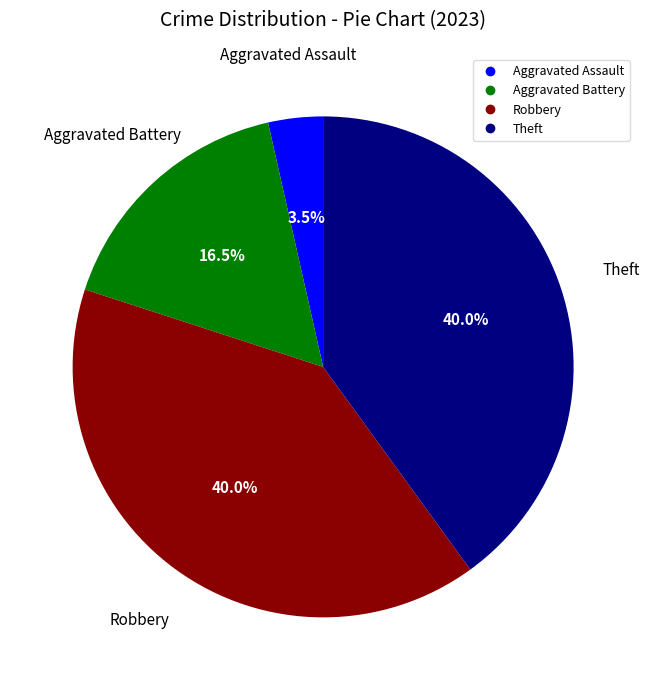

What is the smallest slice in the pie chart?

Aggravated Assault